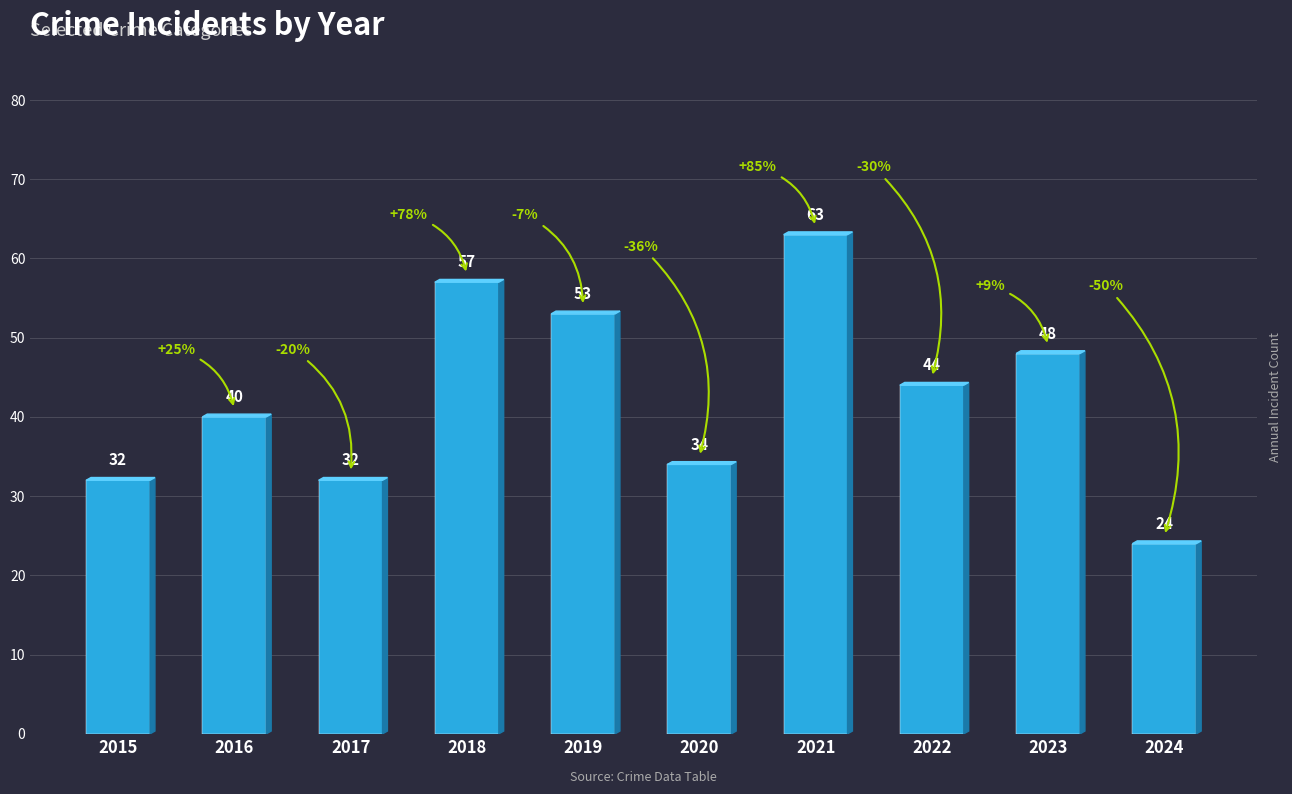

Between 2024 and 2023, which is larger?

2023